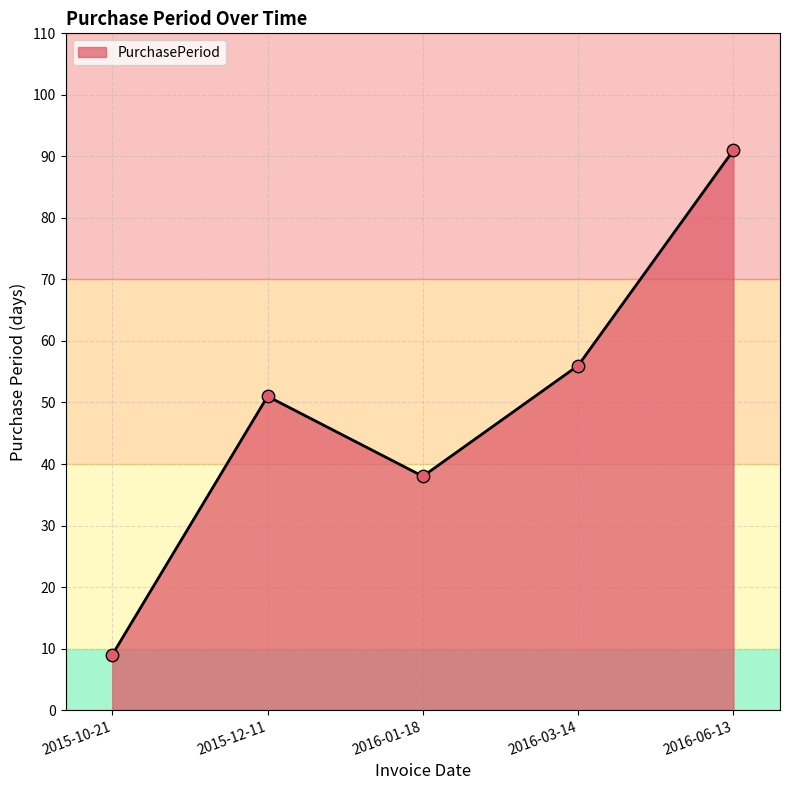

What is the ratio of the value at 2015-12-11 to the value at 2016-01-18?

1.3